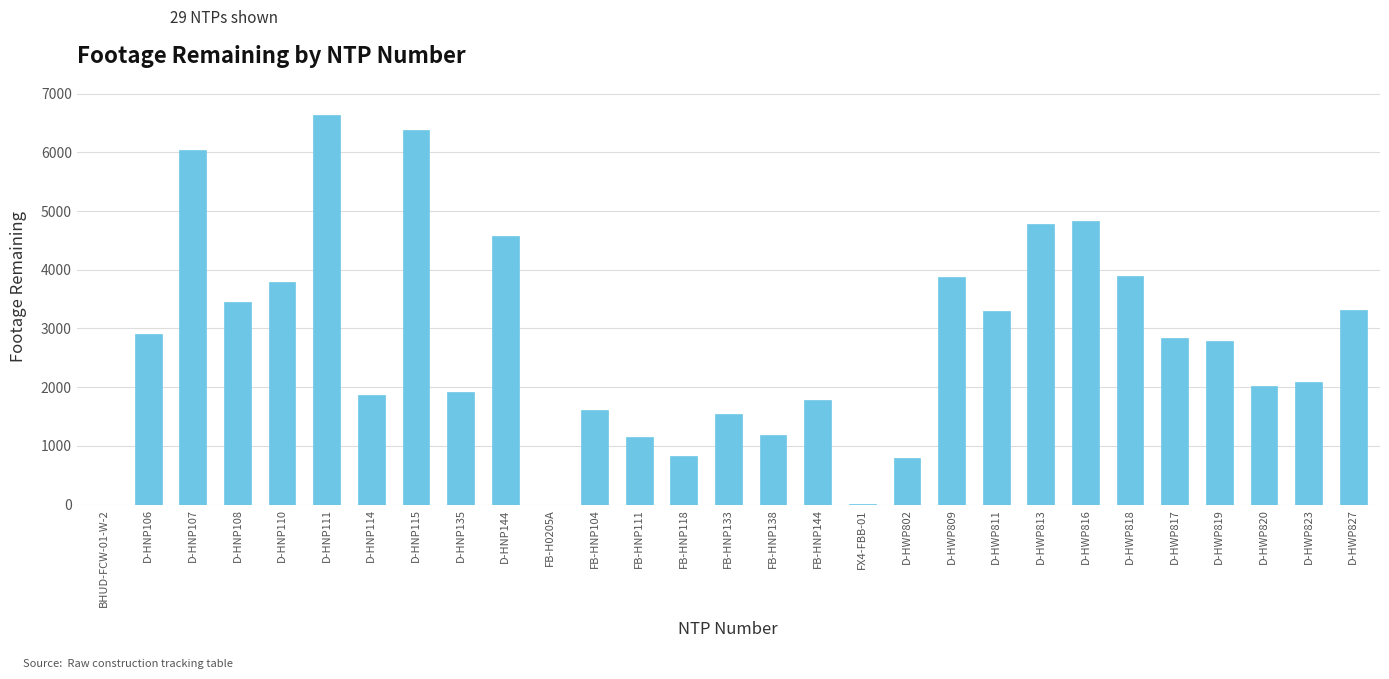

What is the greatest value displayed?

6634